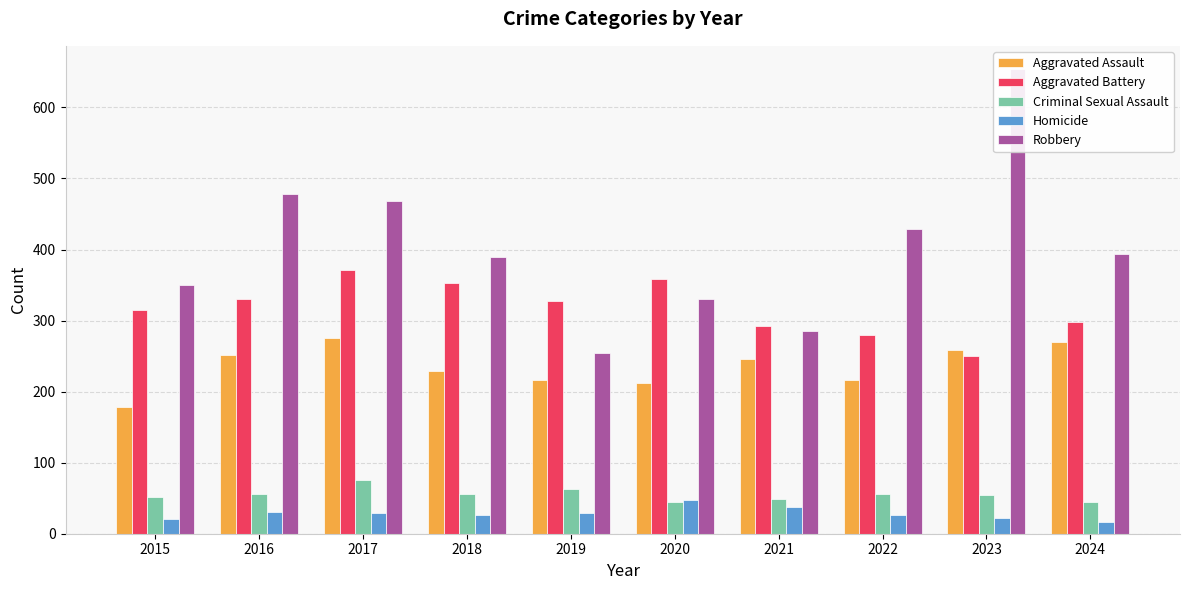

How many bars are there in each group?

5